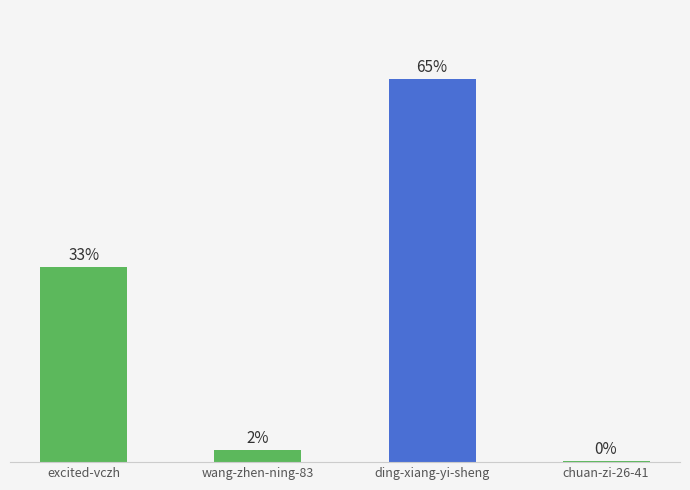

Which has a higher value, wang-zhen-ning-83 or excited-vczh?

excited-vczh